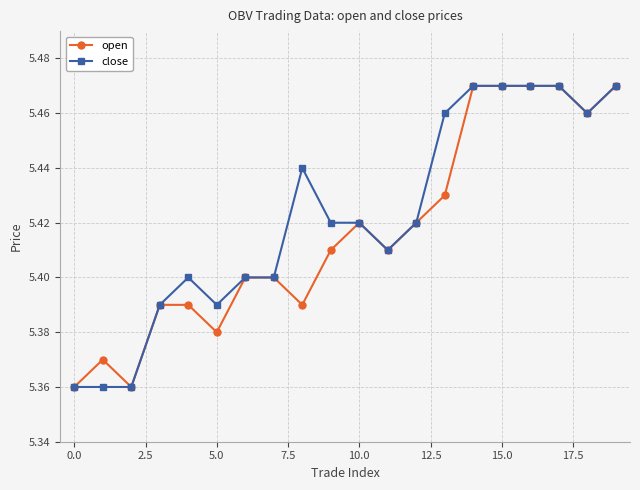

At how many categories does at least one series exceed 5?

20